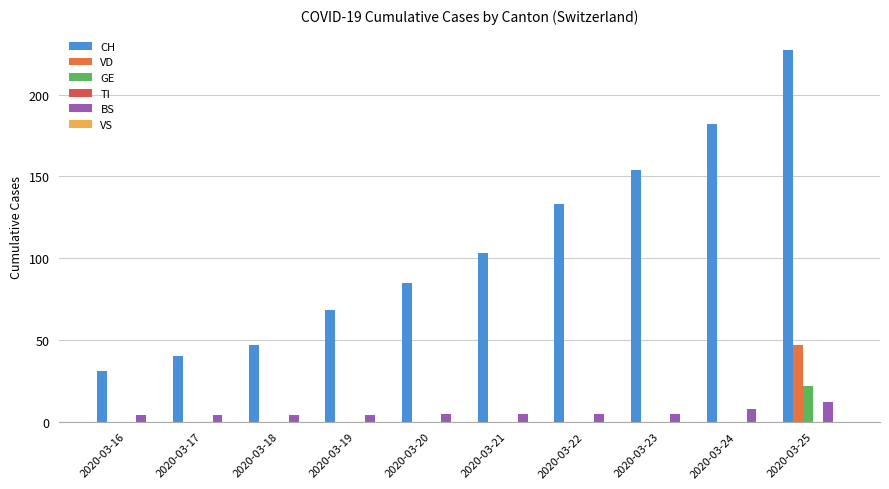

The GE series shows -13 at 2020-03-24. True or false?

False